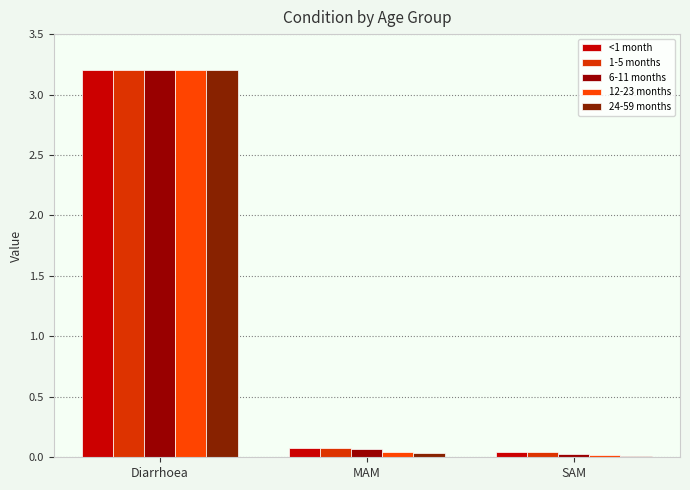

Reading left to right, extract all data points from this chart.

<1 month: 3.2	0.1	0.0
1-5 months: 3.2	0.1	0.0
6-11 months: 3.2	0.1	0.0
12-23 months: 3.2	0.0	0.0
24-59 months: 3.2	0.0	0.0